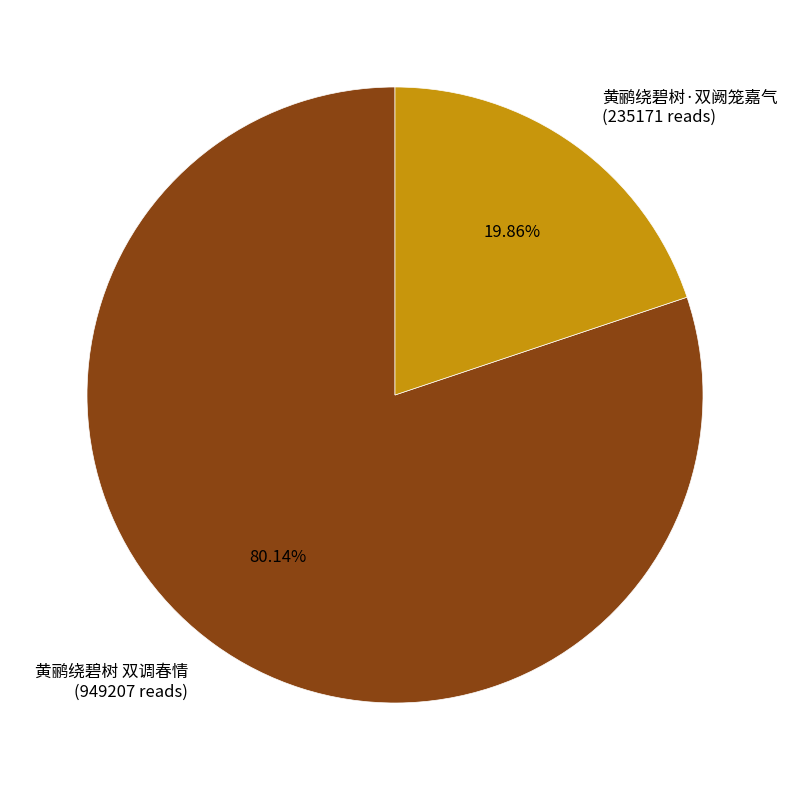

Rank the categories by value from highest to lowest.

黄鹂绕碧树 双调春情, 黄鹂绕碧树·双阙笼嘉气